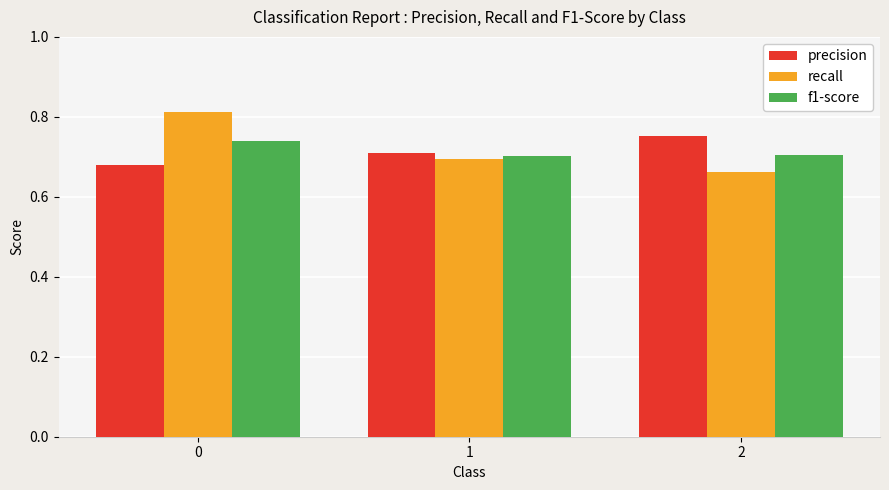

True or false: recall has a value of 0.7 at 2.

True